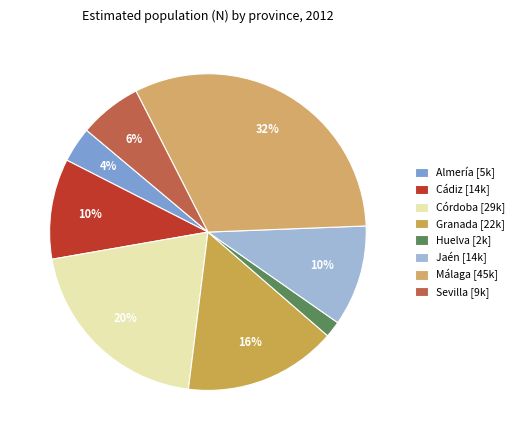

To the nearest percent, what percentage of the pie is Granada?

16%